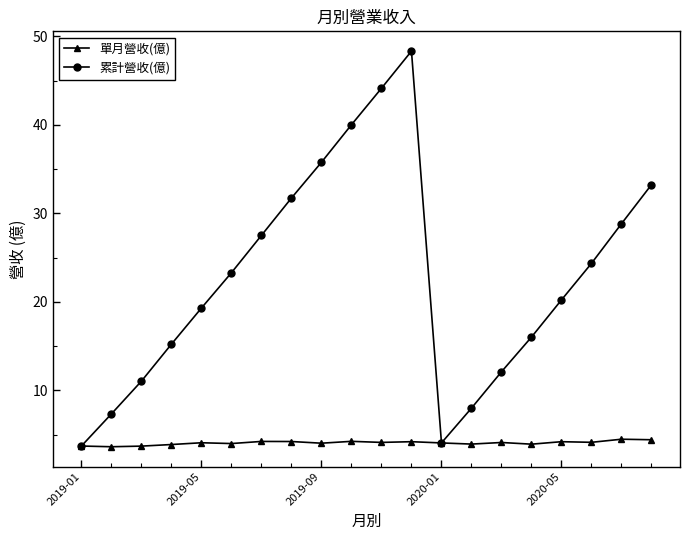

What is the greatest value displayed?

48.3